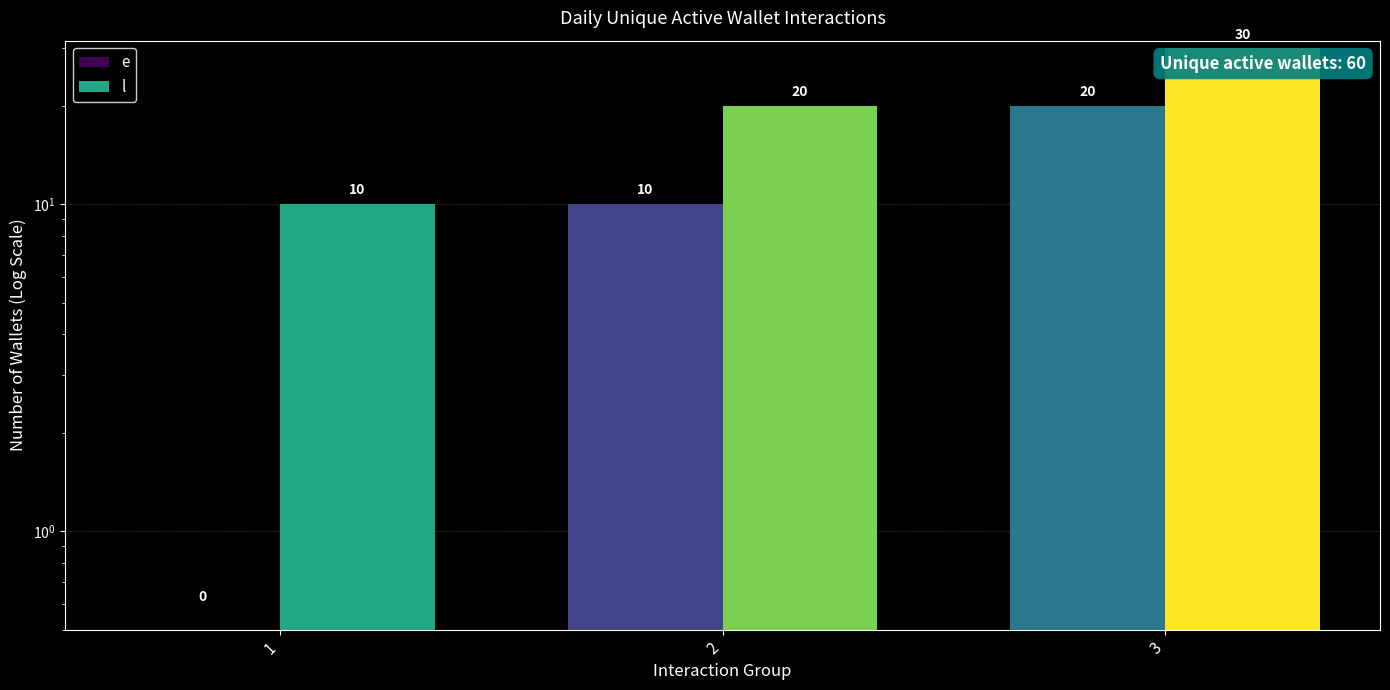

What is the lowest value of the l series?

10